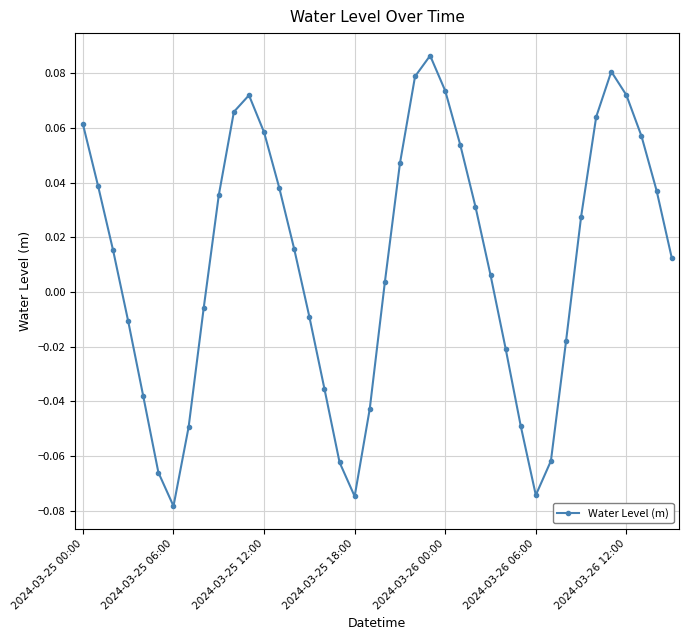

How many points are lower than both their immediate neighbors (excluding endpoints)?

3